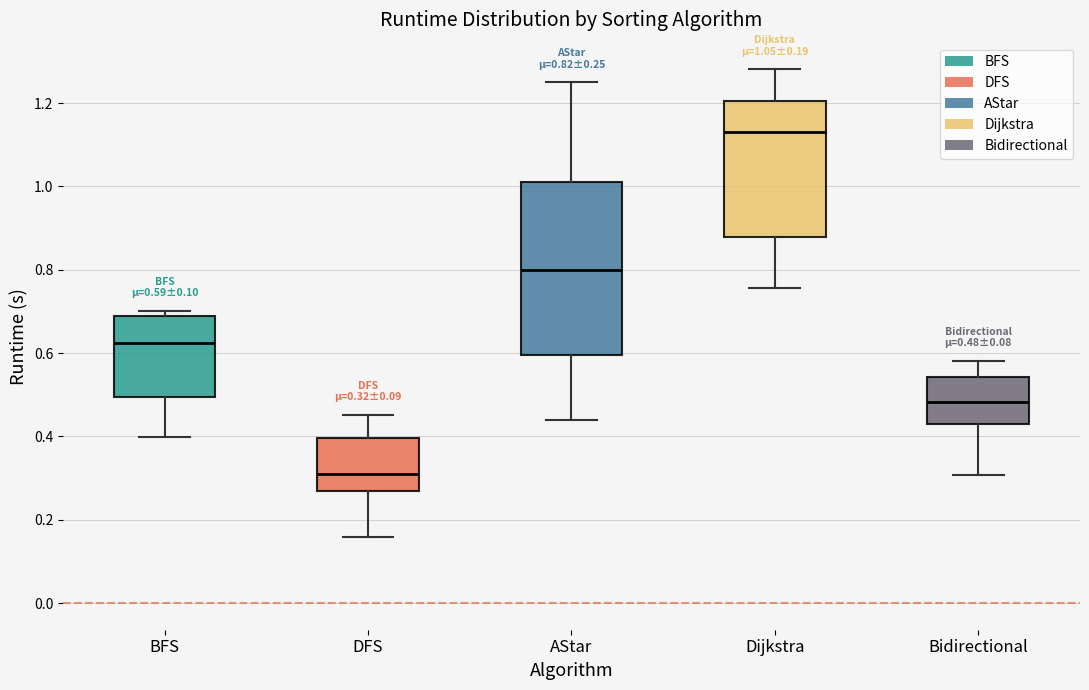

Which box has the lowest median line?

DFS